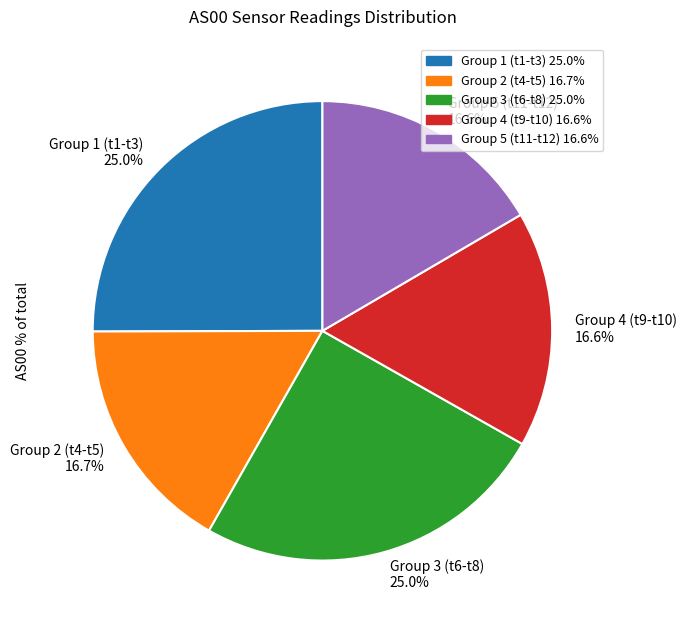

What percentage do Group 5 (t11-t12) and Group 4 (t9-t10) together represent?

33.2%